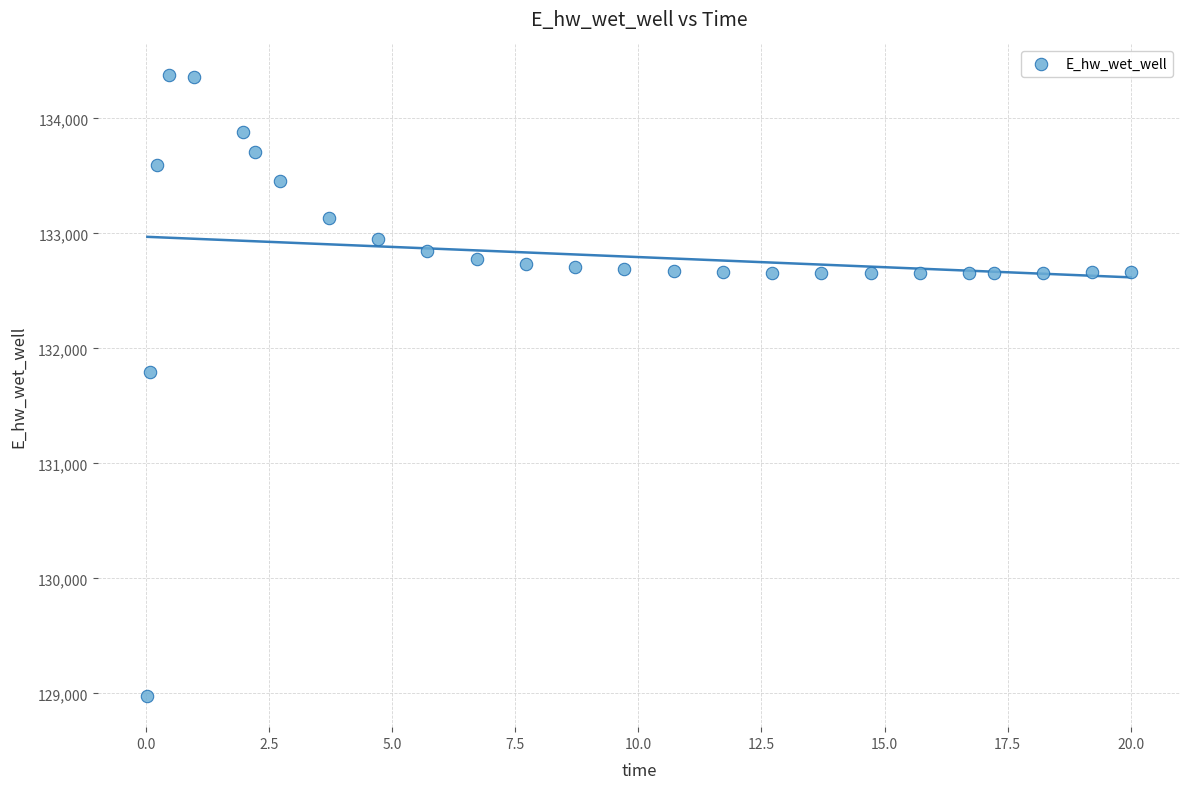

What is the range of X values (max minus min)?

20.0